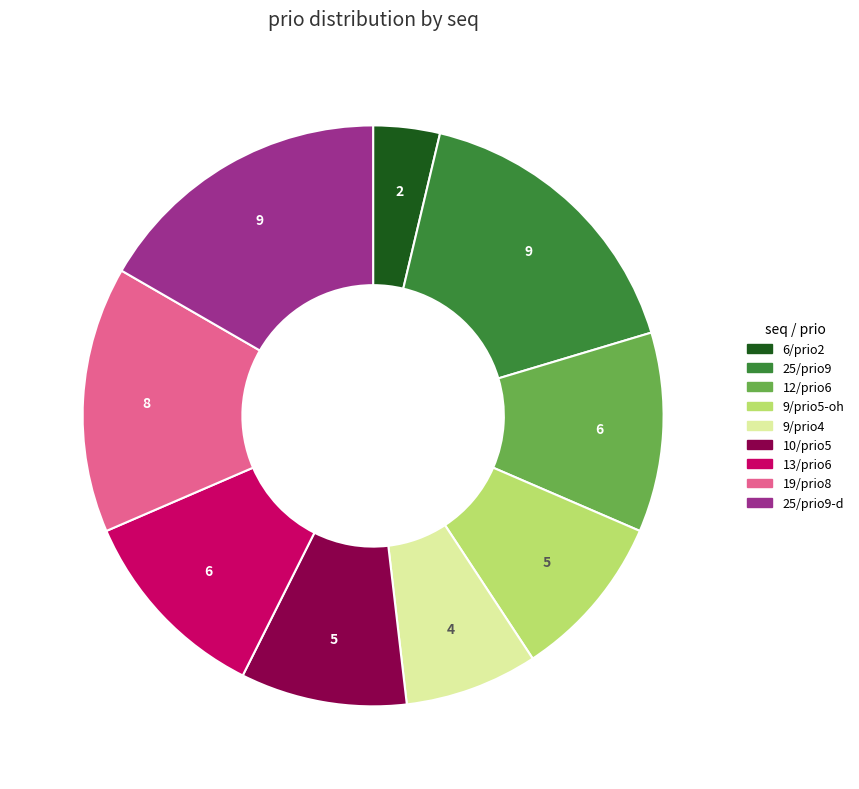

Does any single category account for the majority?

No